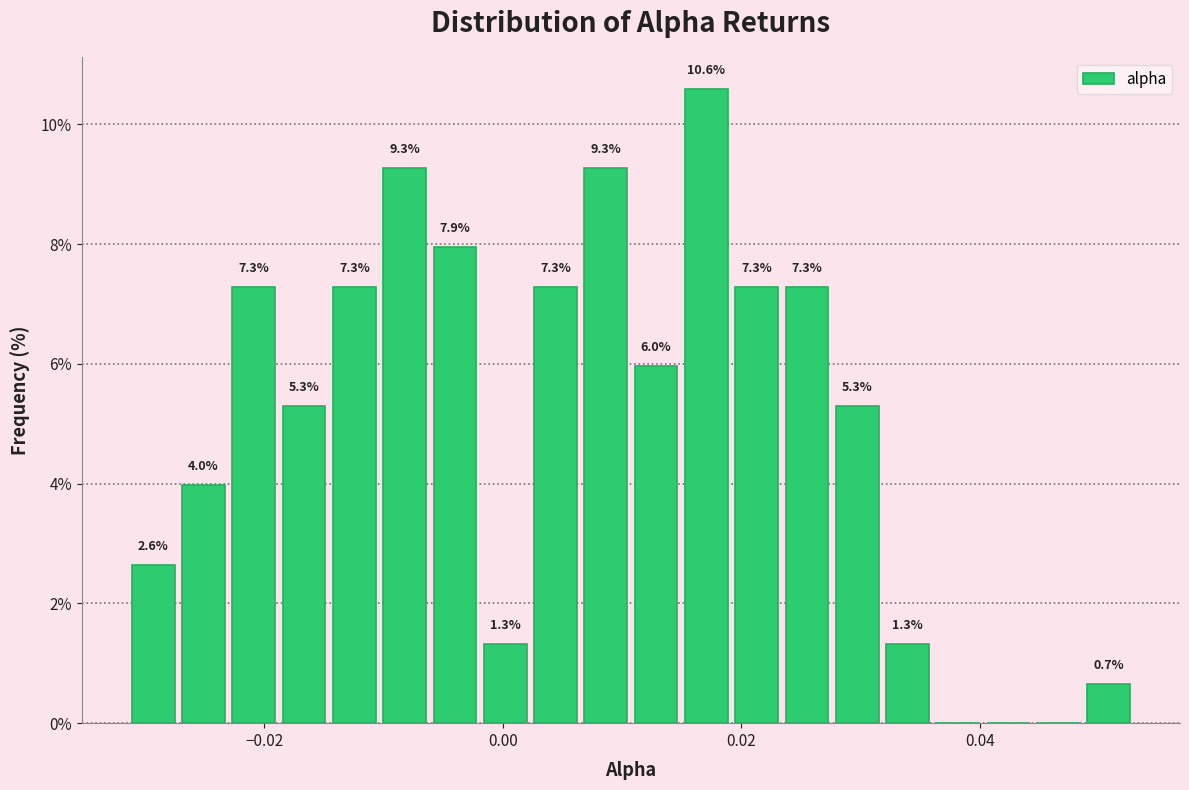

Read against the x-axis, roughly where is the centre of the tallest bar?

0.018